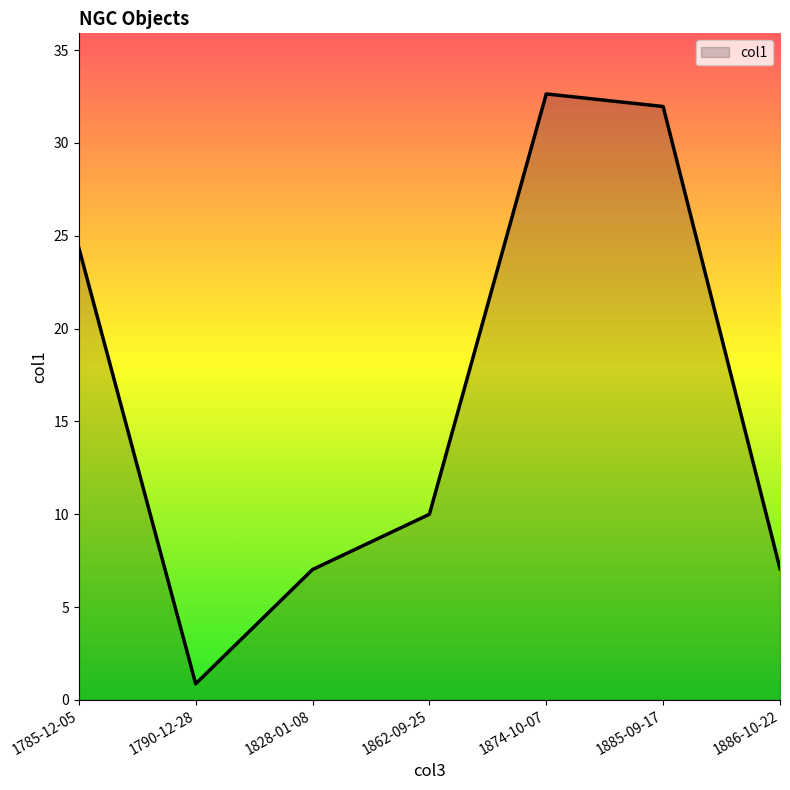

What position from the right is 1874-10-07?

3